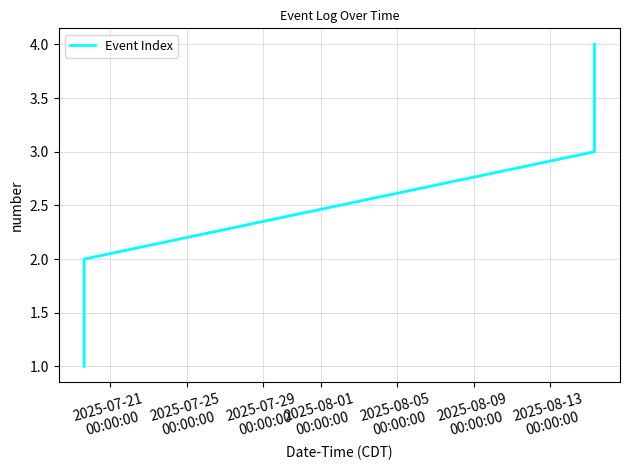

Count the values in the range 2 to 4.

3